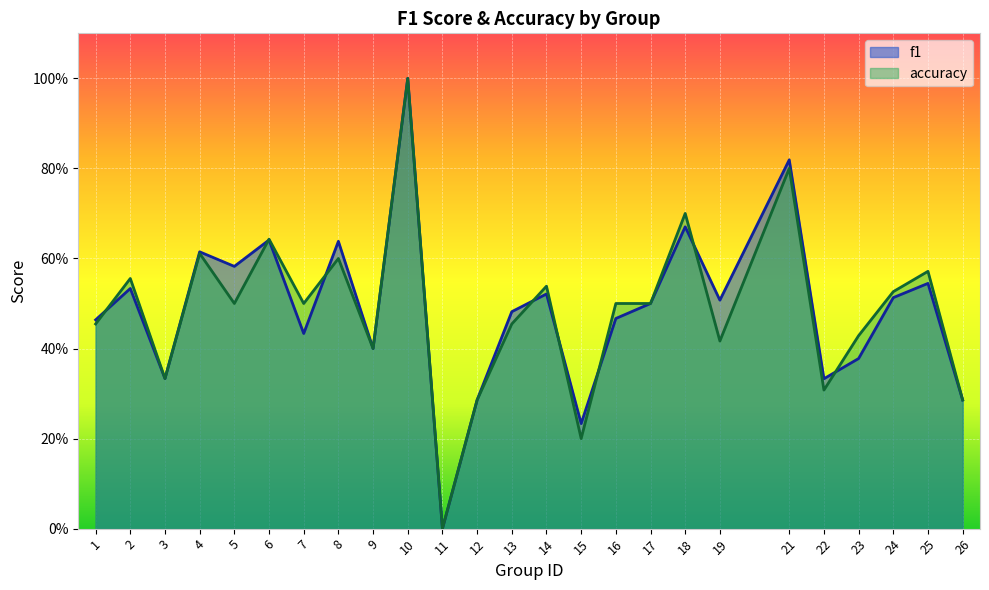

At which category does f1 reach its first local peak?

2